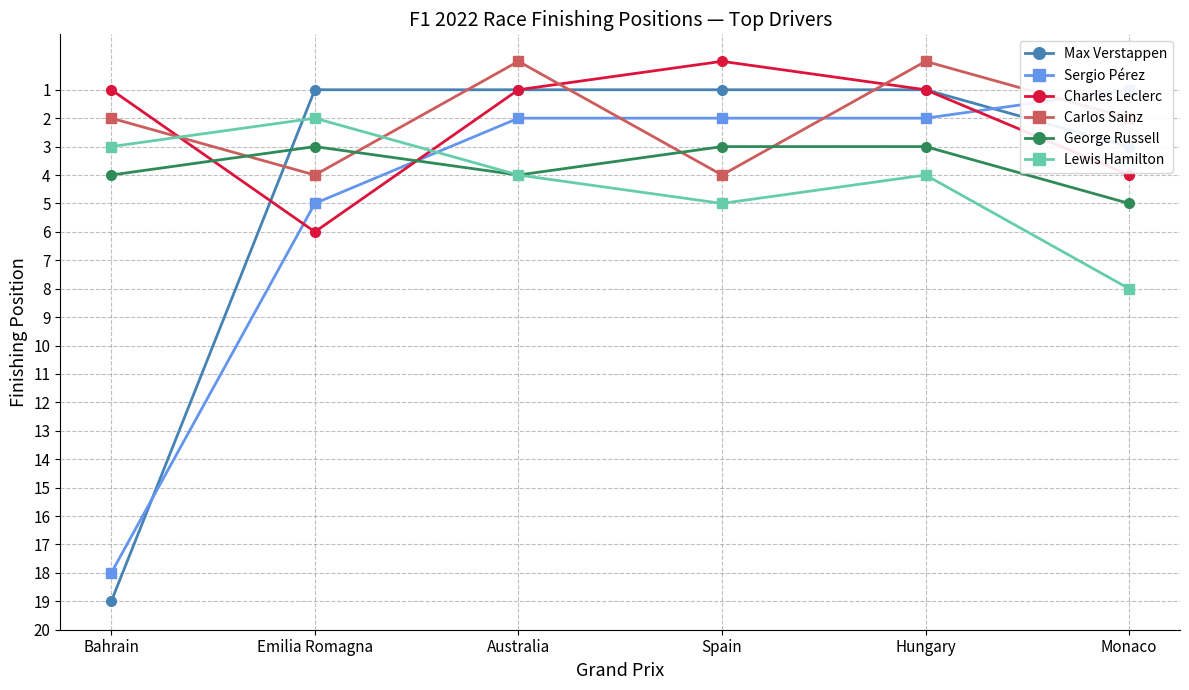

List the series in order of their peak value, lowest first.

Carlos Sainz, George Russell, Charles Leclerc, Lewis Hamilton, Sergio Pérez, Max Verstappen